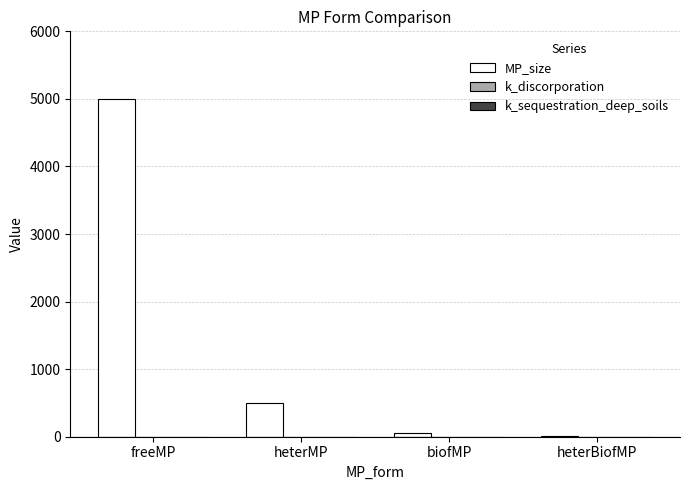

How many series are shown in this chart?

1